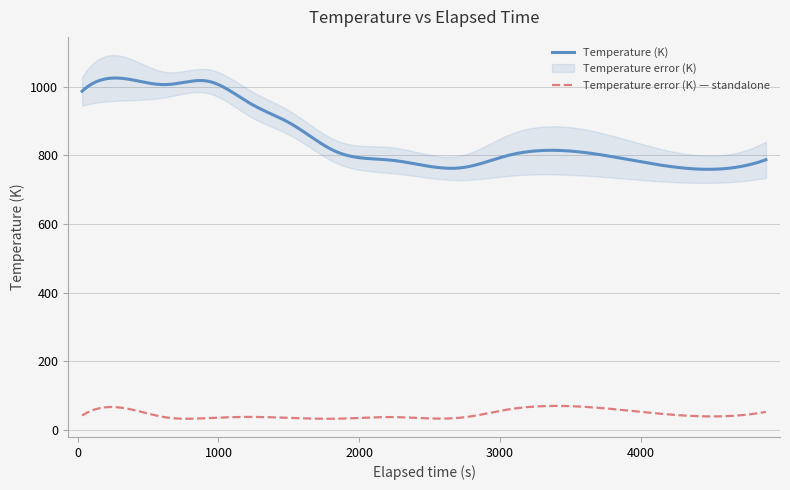

Does the chart display data point markers on the line(s)?

No